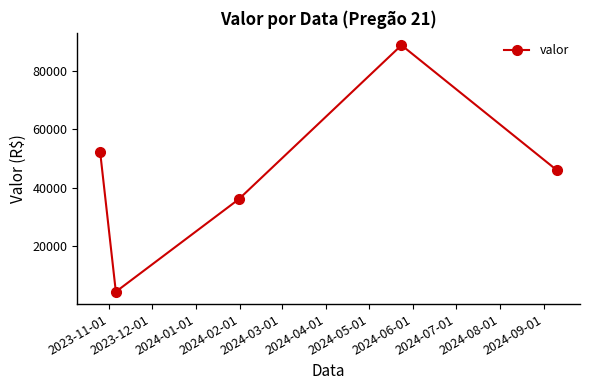

How many lines are shown in the chart?

1